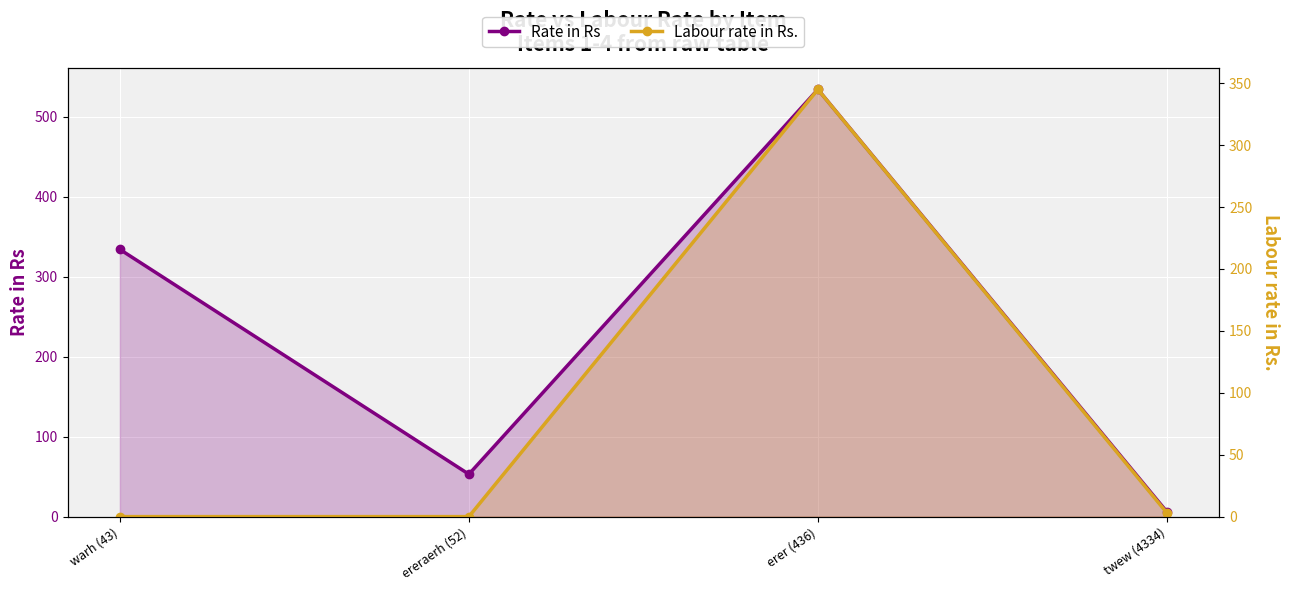

At how many categories does at least one series exceed 505?

1